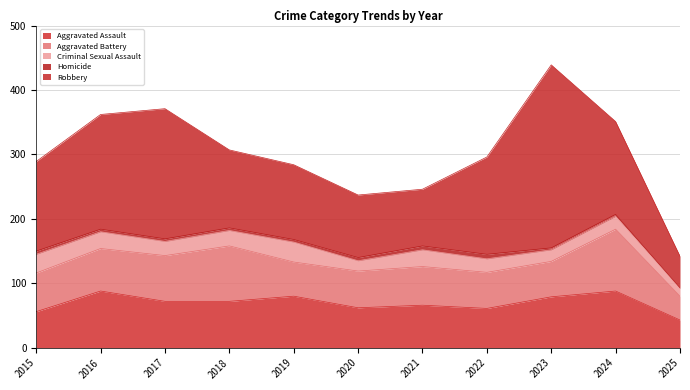

Which series has the largest range (max minus min)?

Robbery